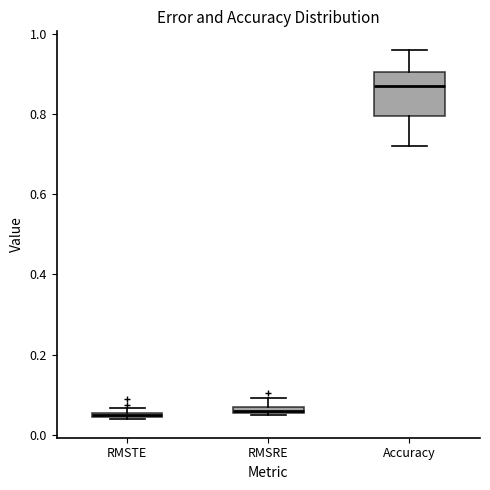

Where does the lower whisker of the box for Accuracy end on the y-axis? The values are not printed on the chart, so give them approximately, as read against the axis.

0.72